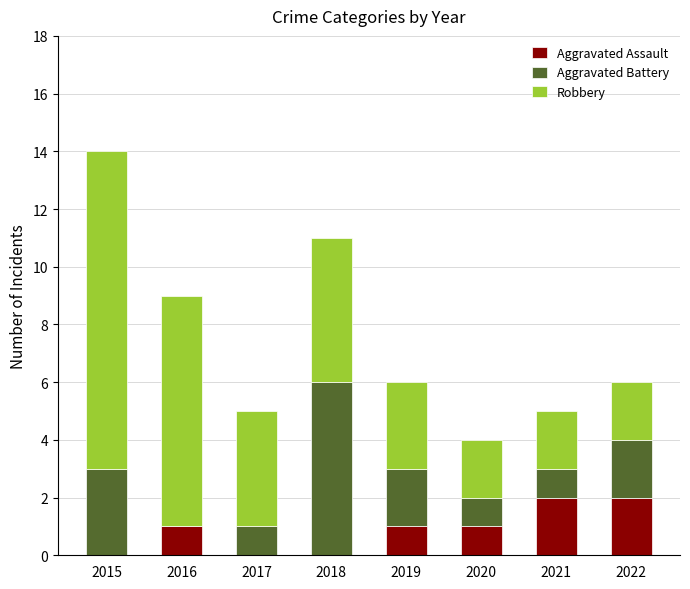

The value of Aggravated Assault at 2015 is 1. True or false?

False